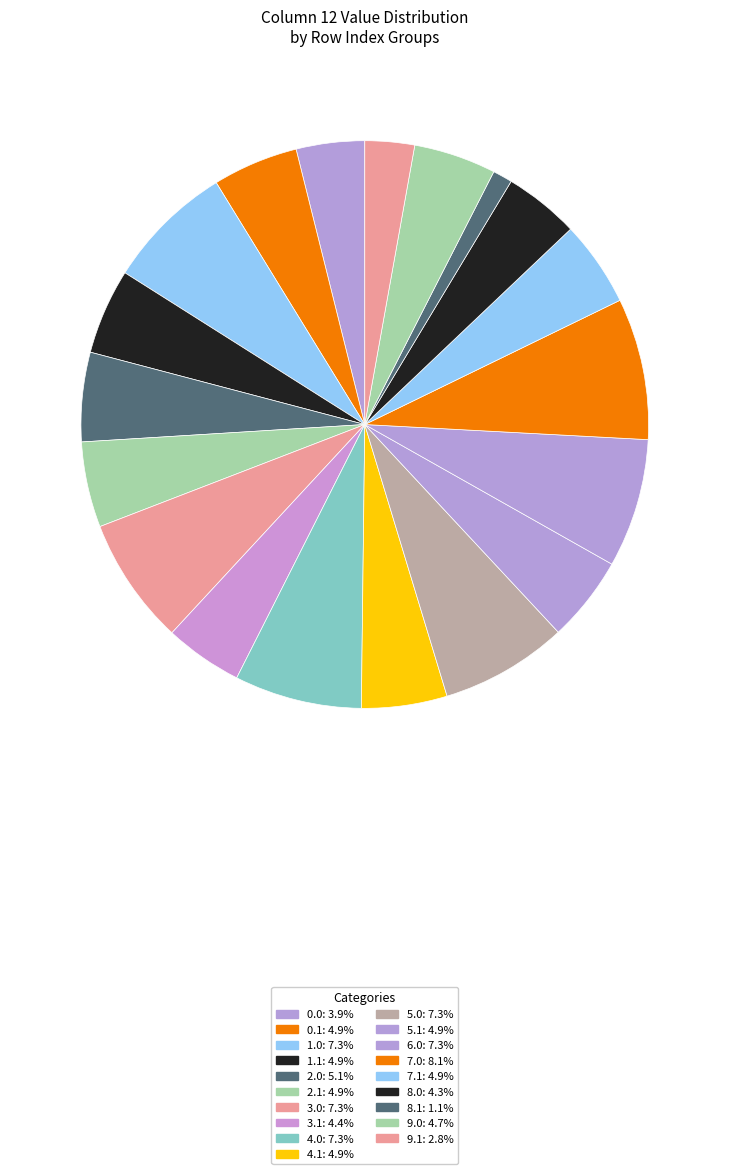

How many slices are in this pie chart?

19